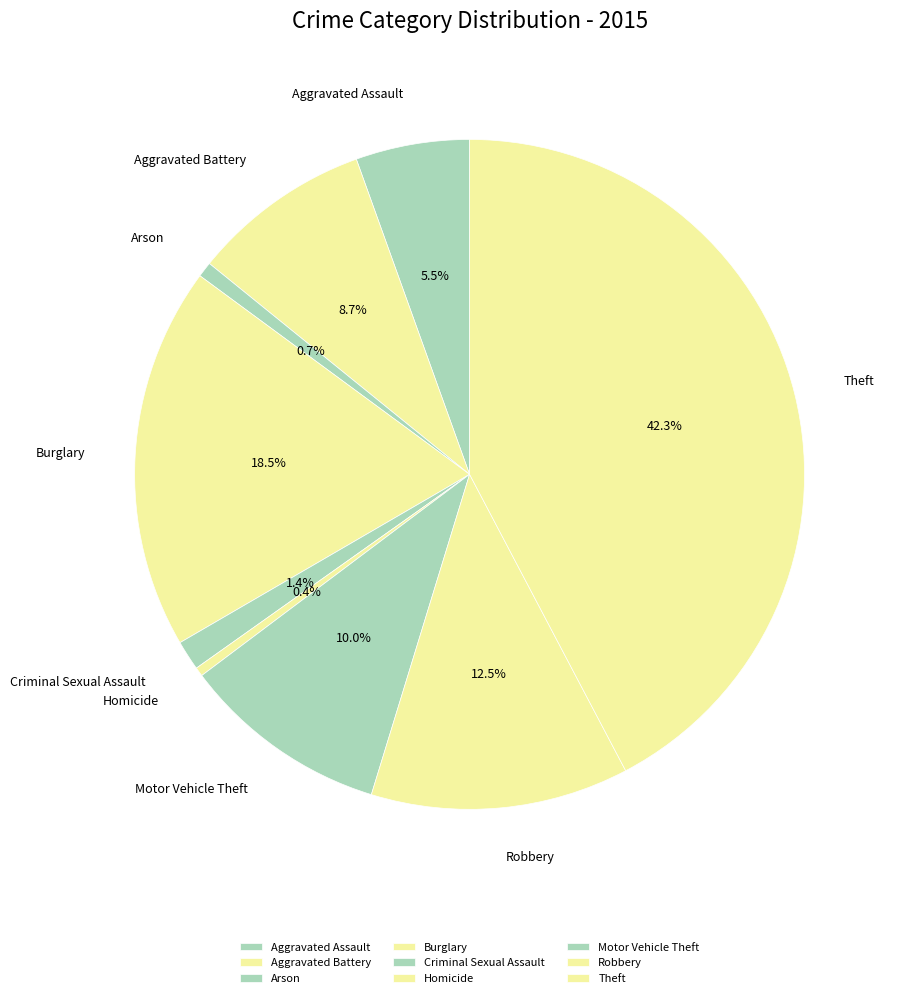

Is there a majority slice in this chart?

No